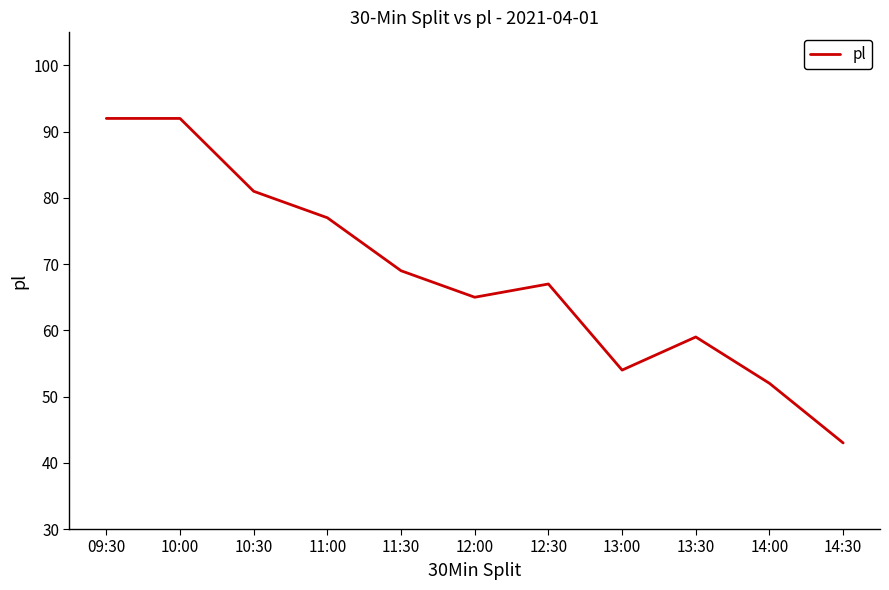

Is it true that the value at 11:30 is 69?

True